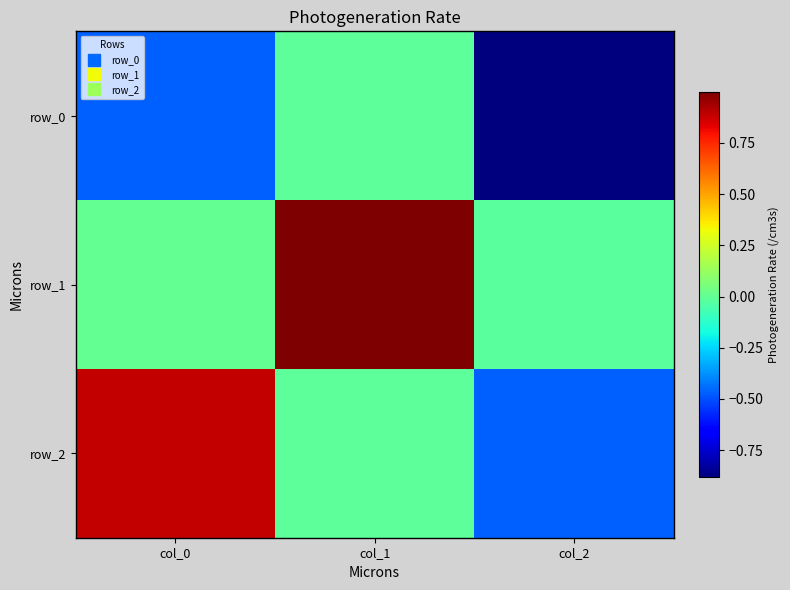

True or false: row_1 has a value of -0.0 at col_2.

False